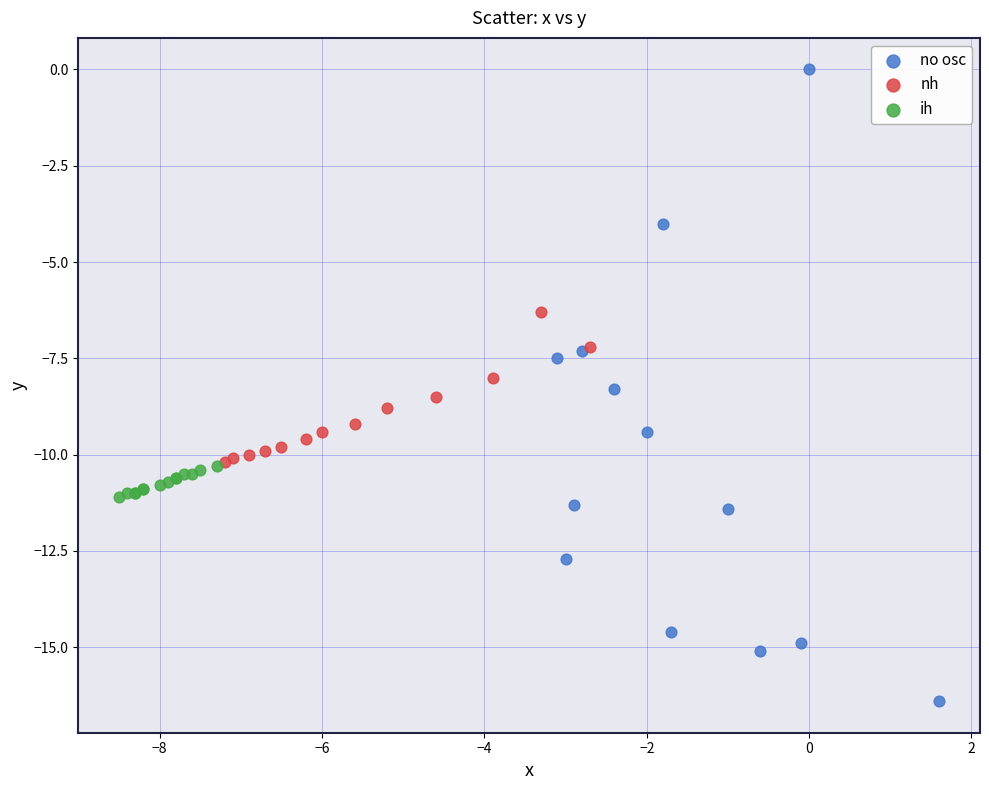

Which series contains the highest Y value?

no osc